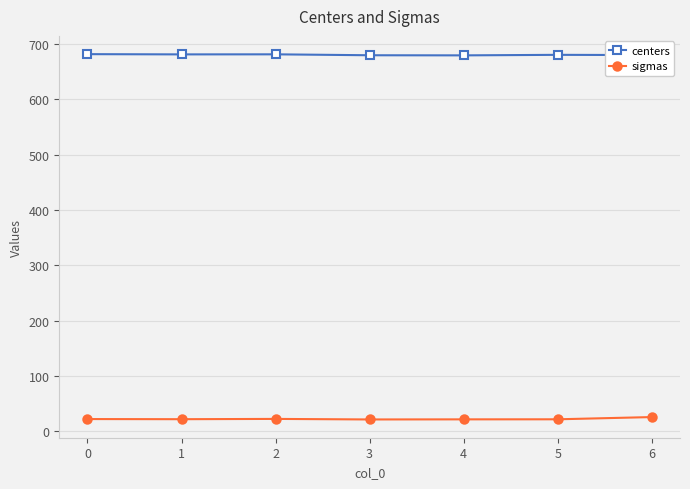

True or false: sigmas has more than 0 interior local peaks.

True